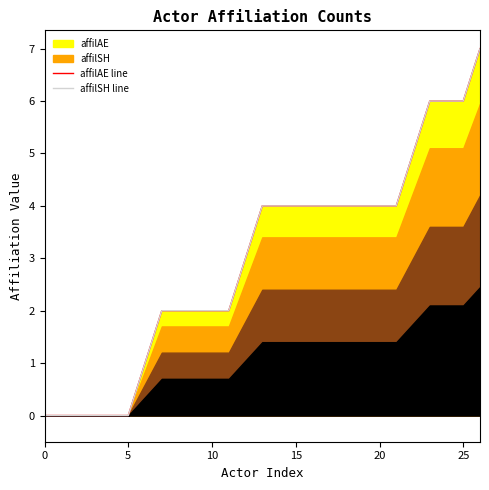

Which series has the largest total across all categories?

affilAE line